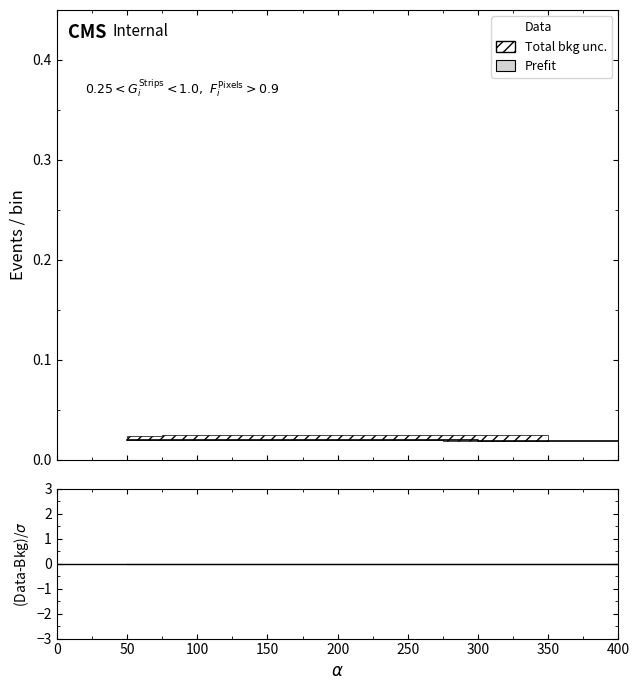

What is the sum of all Prefit values?

0.2